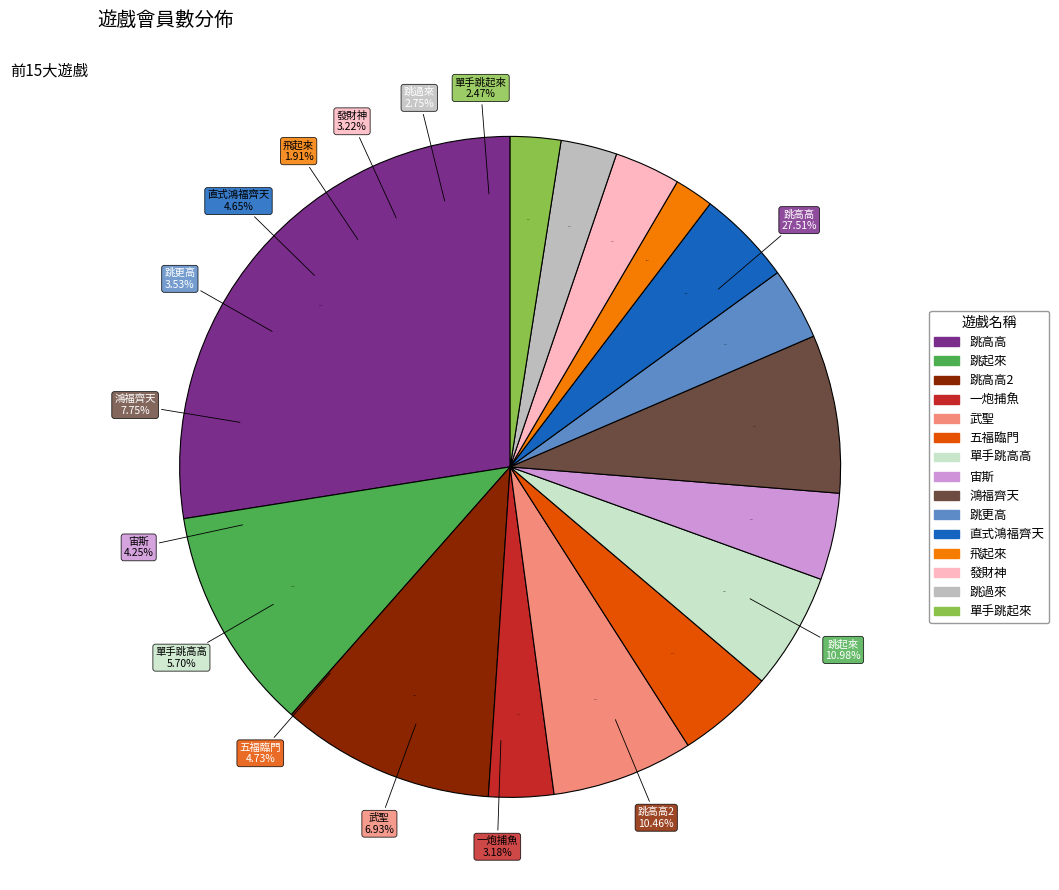

Which category has the biggest portion of the pie?

跳高高